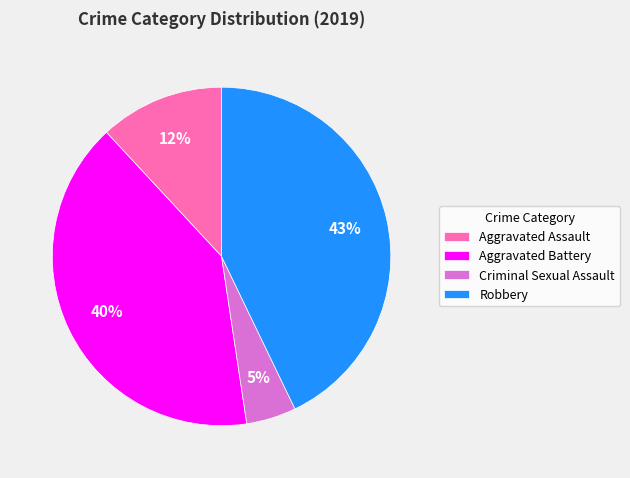

Combined, do Robbery and Aggravated Assault account for over 50%?

Yes